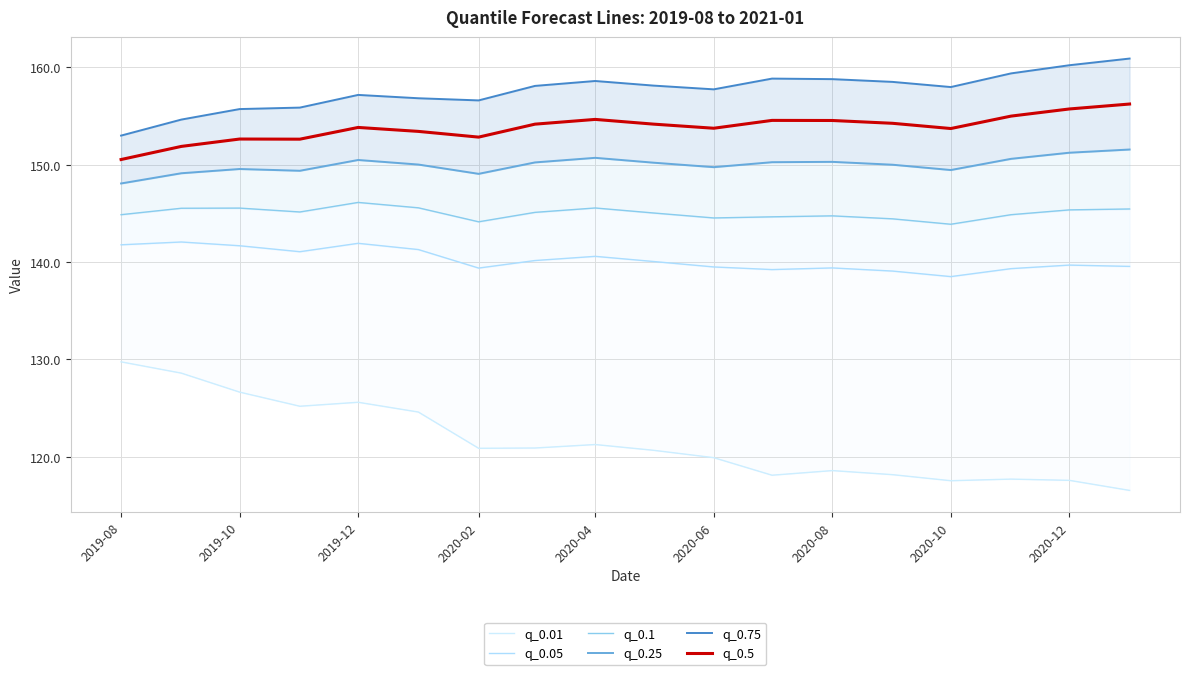

In q_0.25, how many points are higher than both neighbors (excluding endpoints)?

4